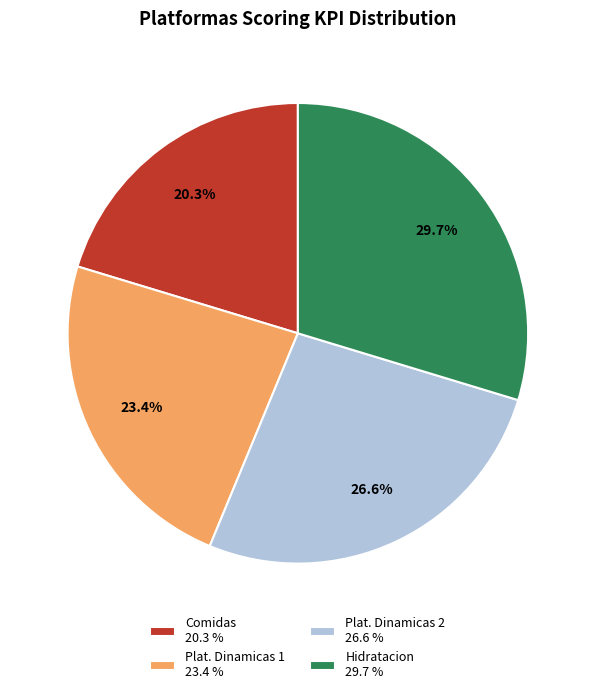

Is there any slice that represents more than half of the pie?

No